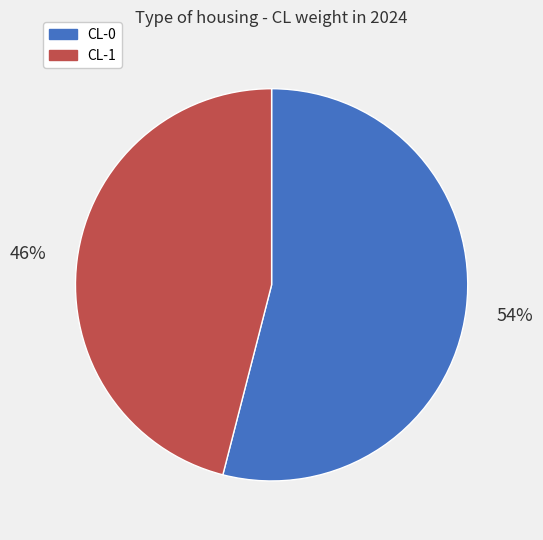

Is it true that CL-1 is 38% of the pie?

False